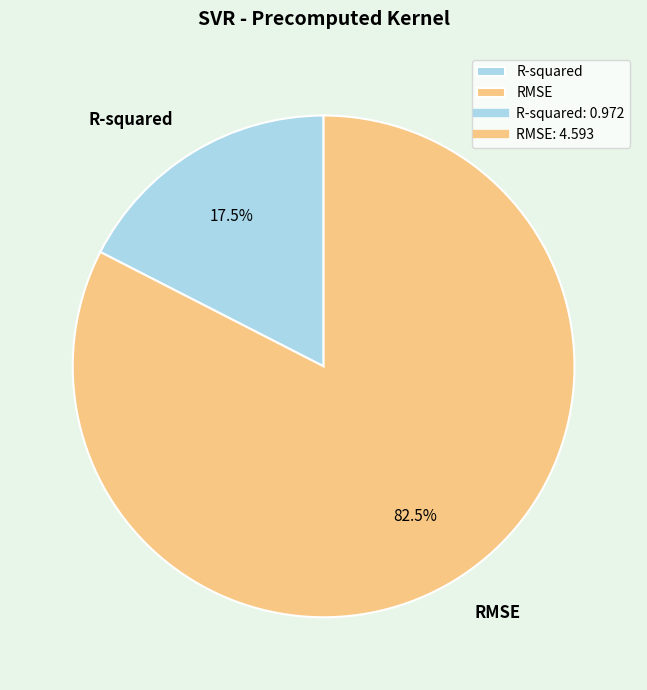

What percentage is NOT represented by RMSE?

17.5%